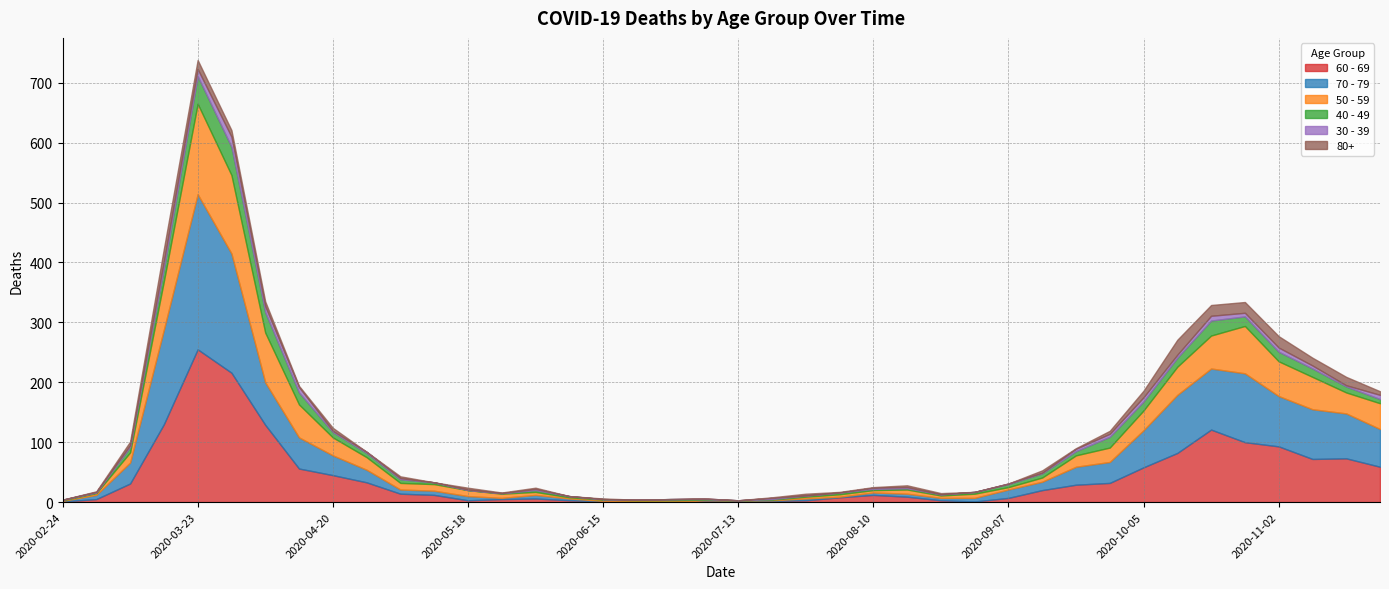

The value of 50 - 59 at 2020-05-25 is 4. True or false?

False